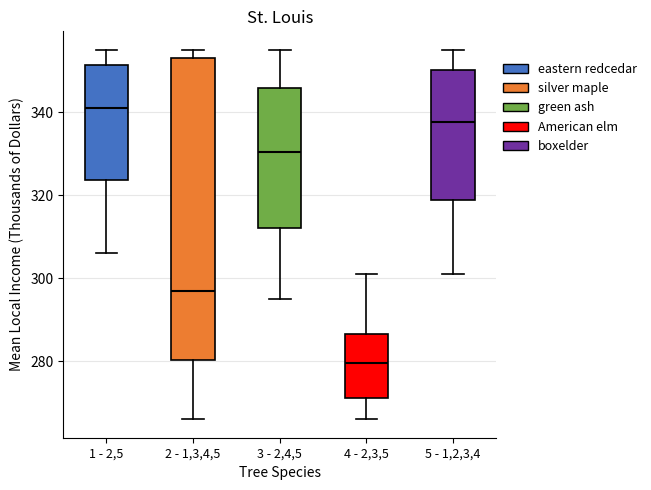

Which box's median line is the lowest?

4 - 2,3,5